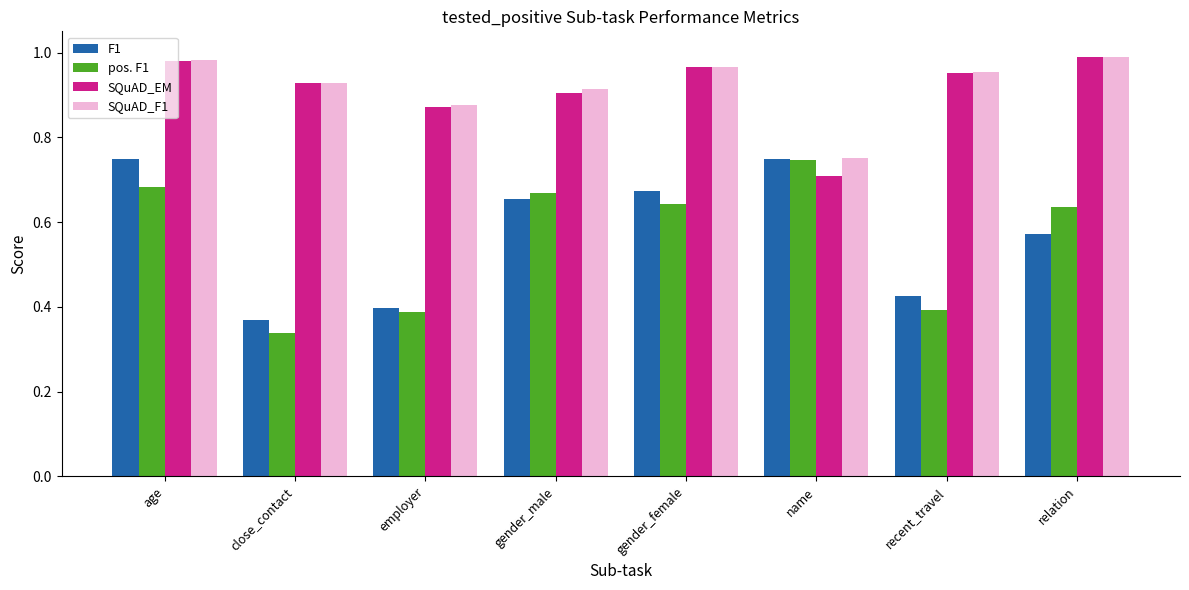

What is the label of the 4th bar from the right?

gender_female